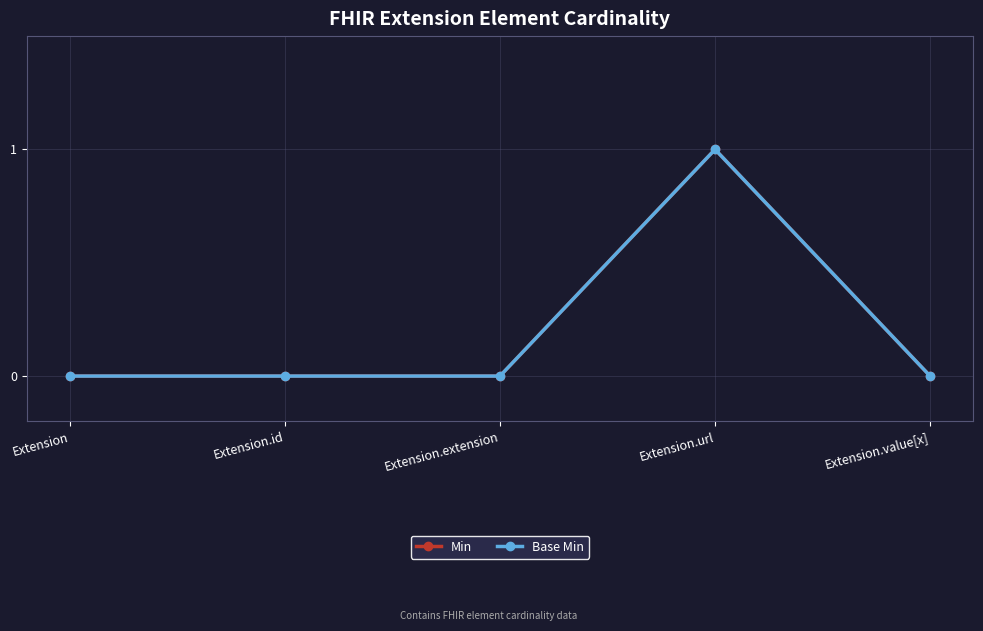

Where is Base Min nearest to the value 0?

Extension